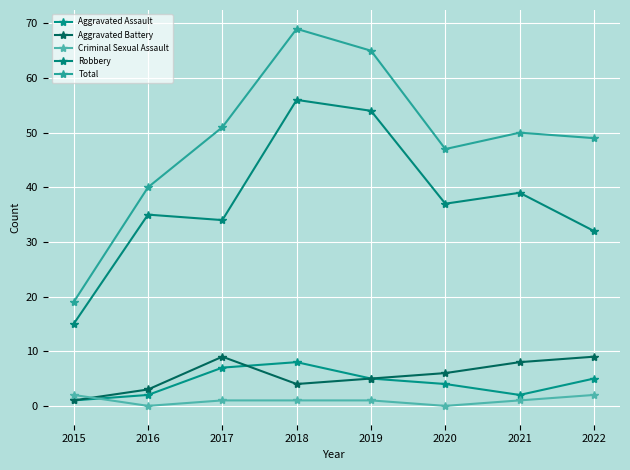

Count the number of data series in this chart.

5